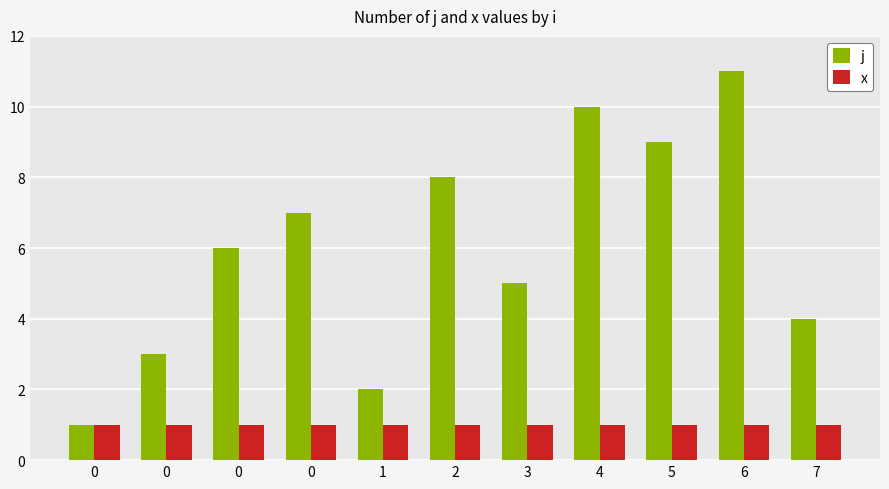

Does the chart contain stacked bars?

No